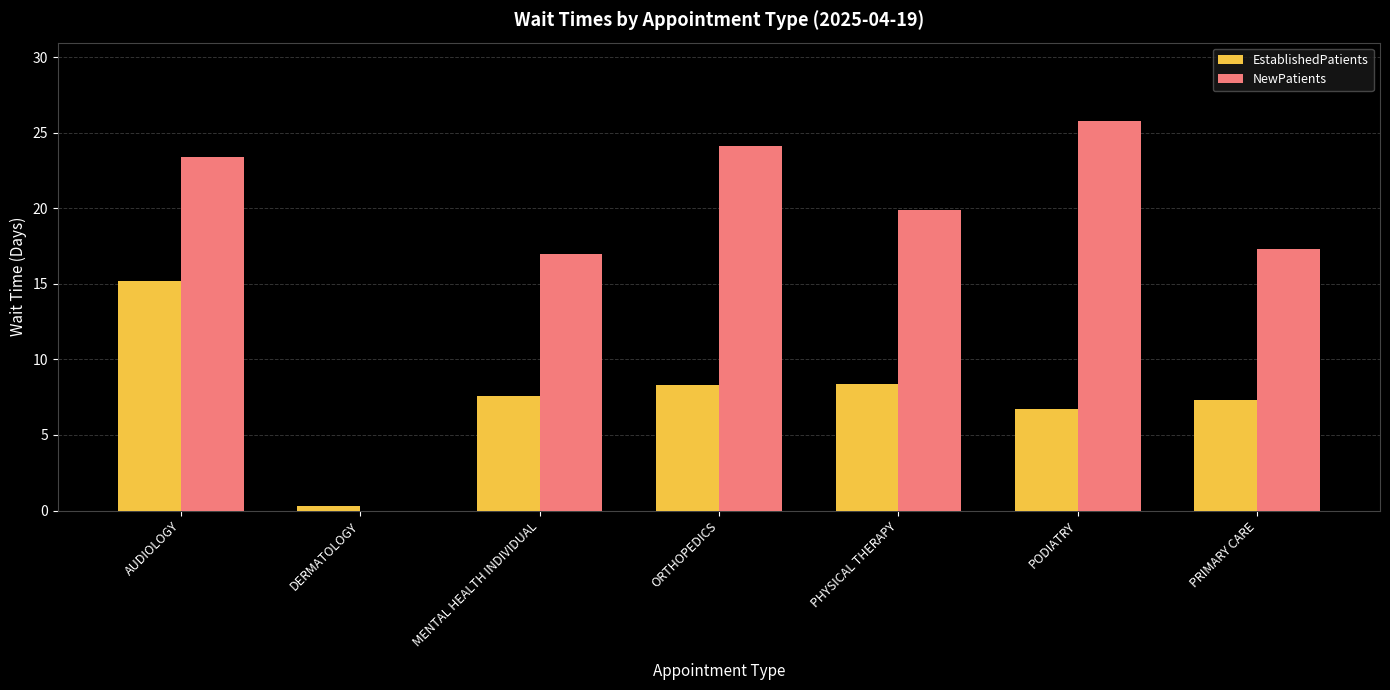

What is the total value across all series at DERMATOLOGY?

0.3